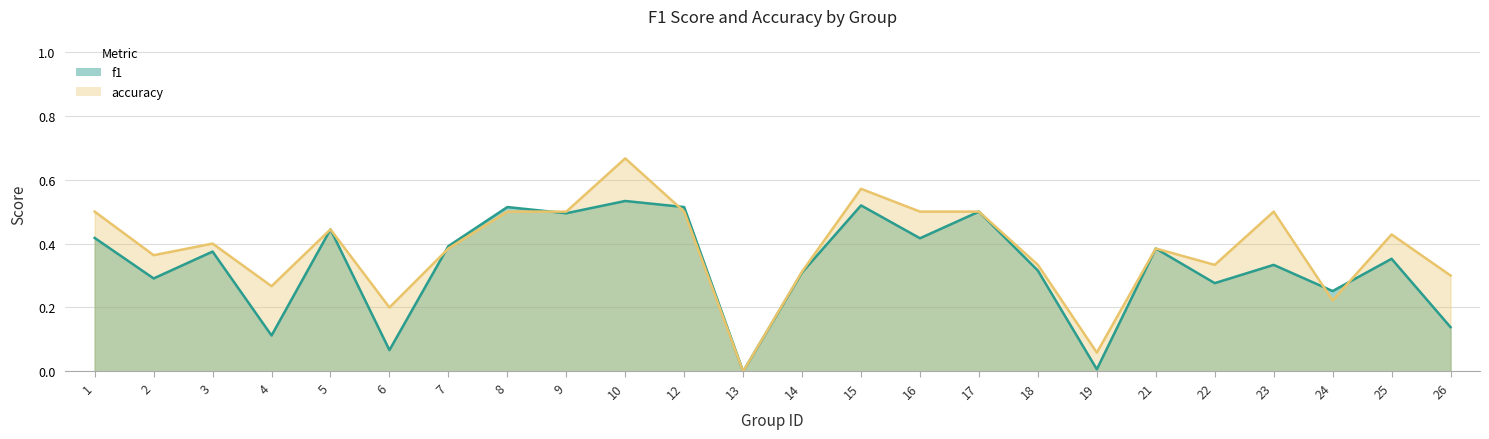

What is the difference between the accuracy values at 1 and 6?

0.3